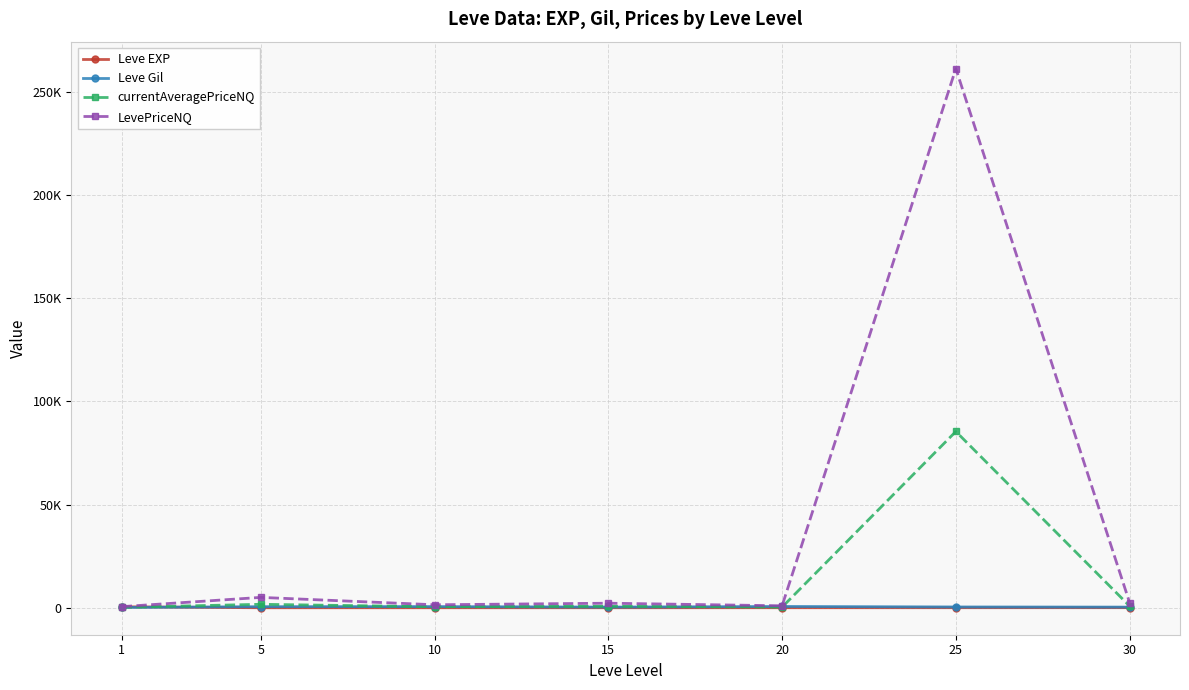

What is the sum of all currentAveragePriceNQ values?

89668.1